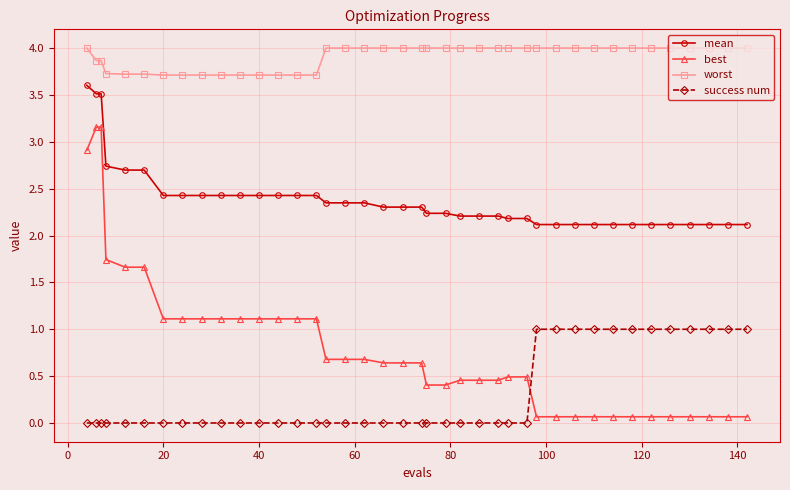

Which series has the largest range (max minus min)?

best